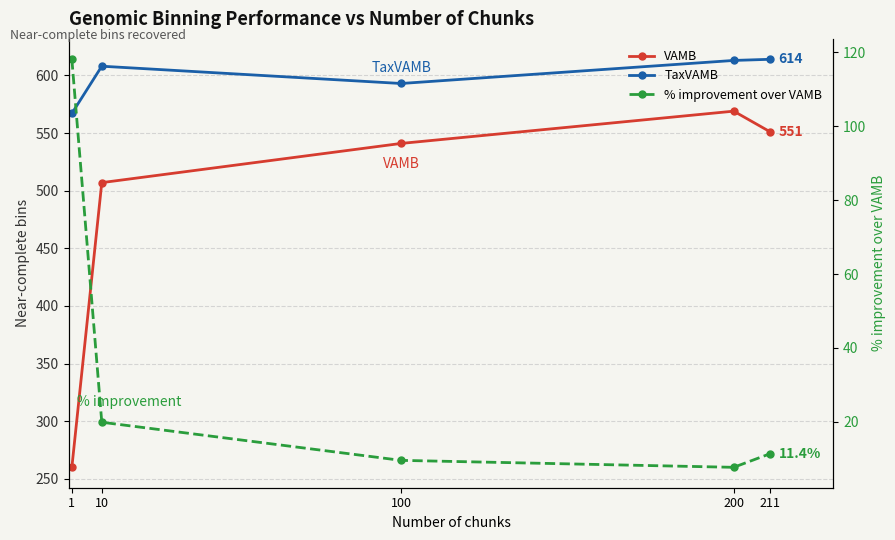

At 1, list the series in order from largest to smallest.

TaxVAMB, VAMB, % improvement over VAMB